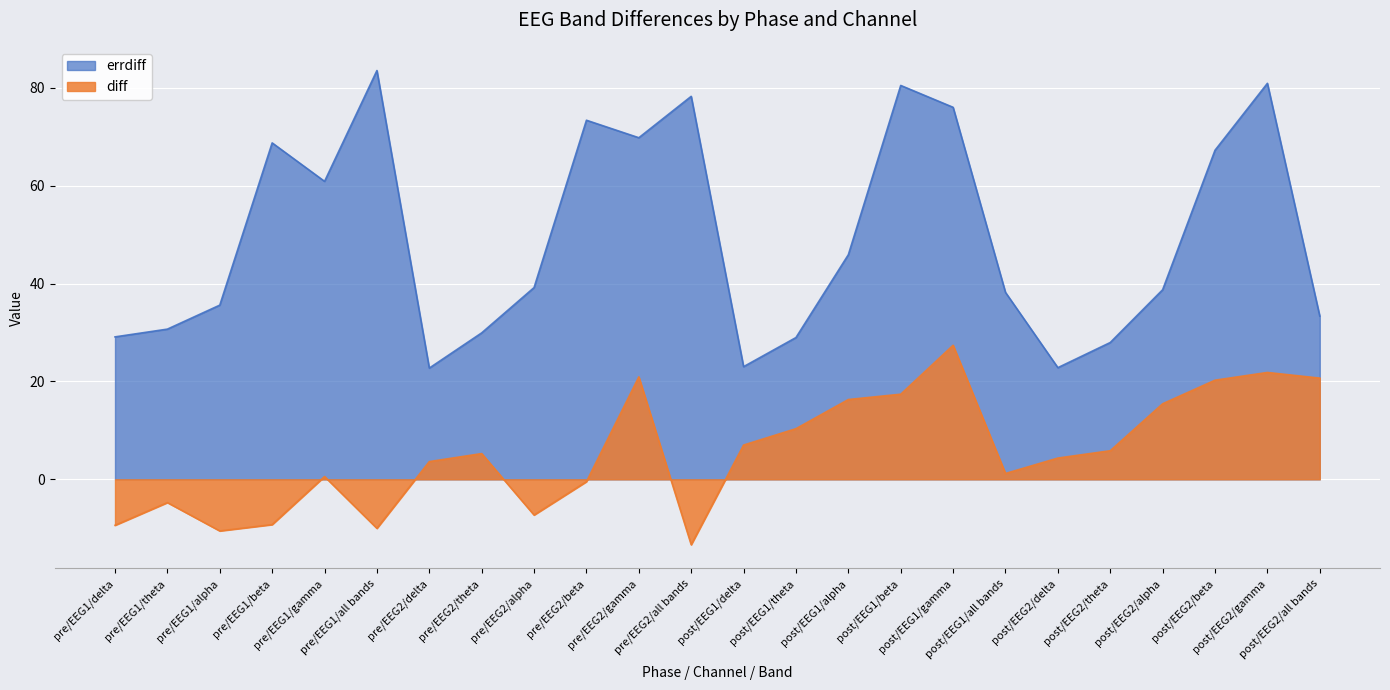

Where is the first local maximum for errdiff?

pre/EEG1/beta